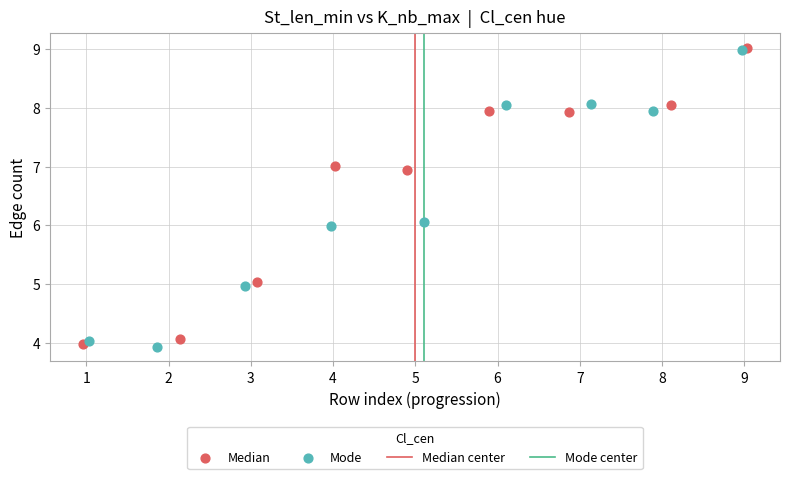

Which series contains the lowest Y value?

Mode